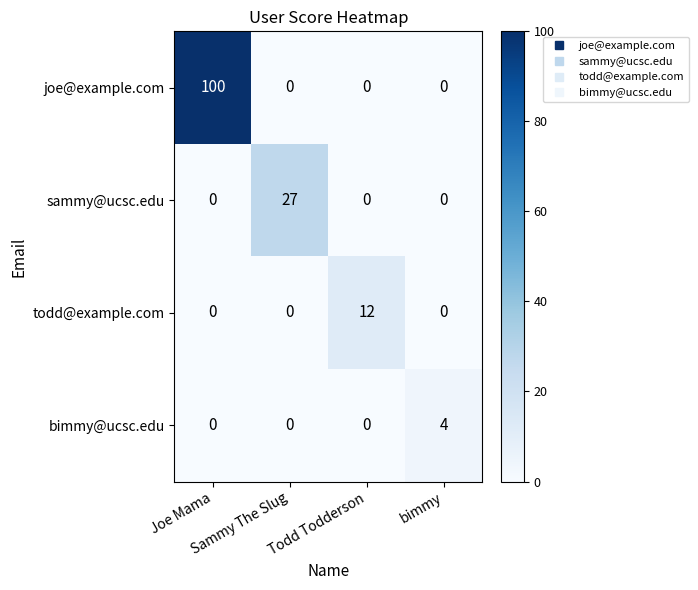

Which series has the largest range (max minus min)?

joe@example.com